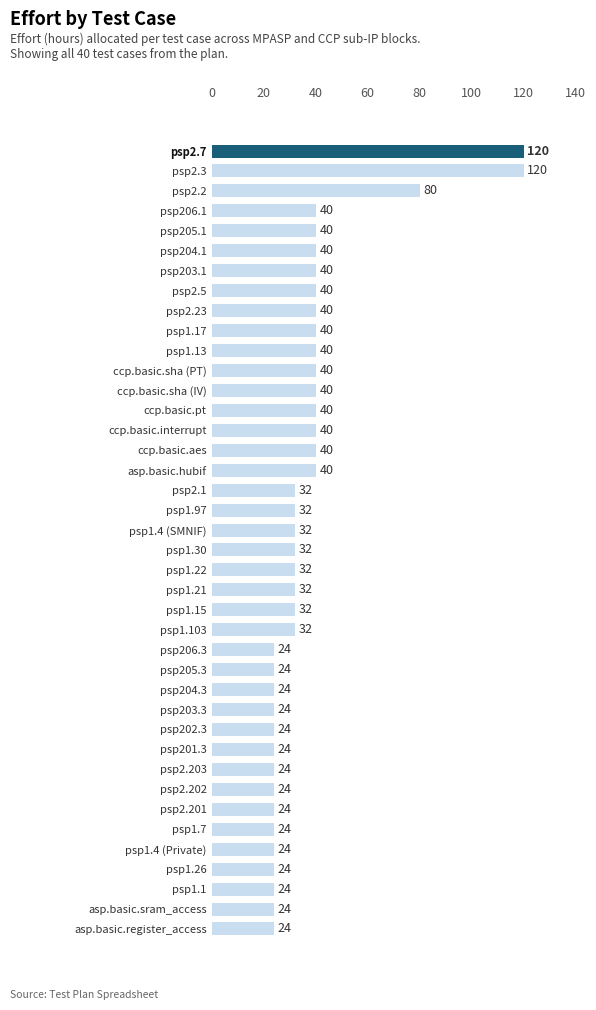

How many categories are shown in the chart?

40